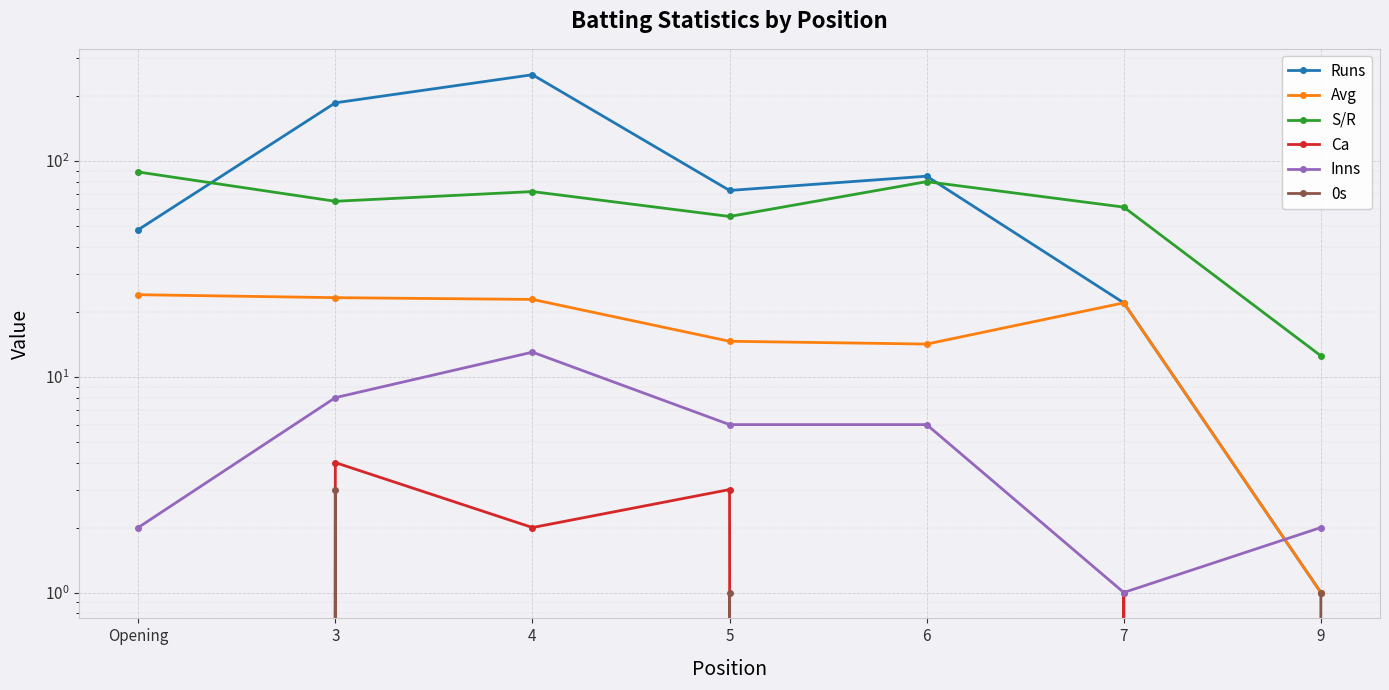

What are all the series names shown in the legend?

Runs, Avg, S/R, Ca, Inns, 0s